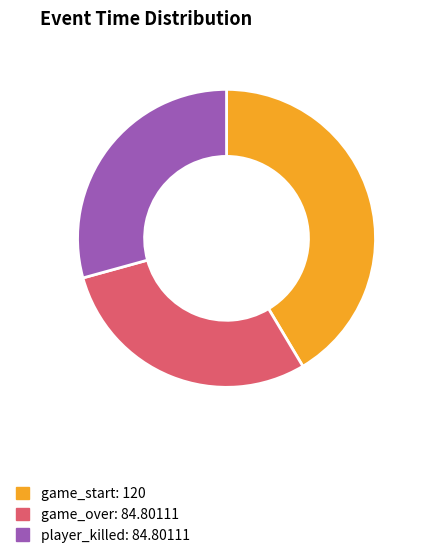

Is game_over the majority of the pie?

No